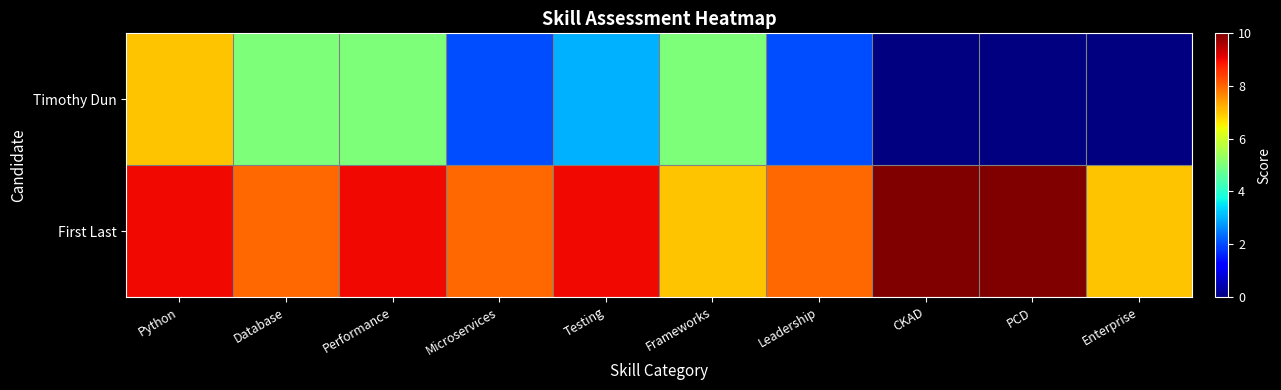

Rank the series by their average value, from lowest to highest.

Timothy Dun, First Last